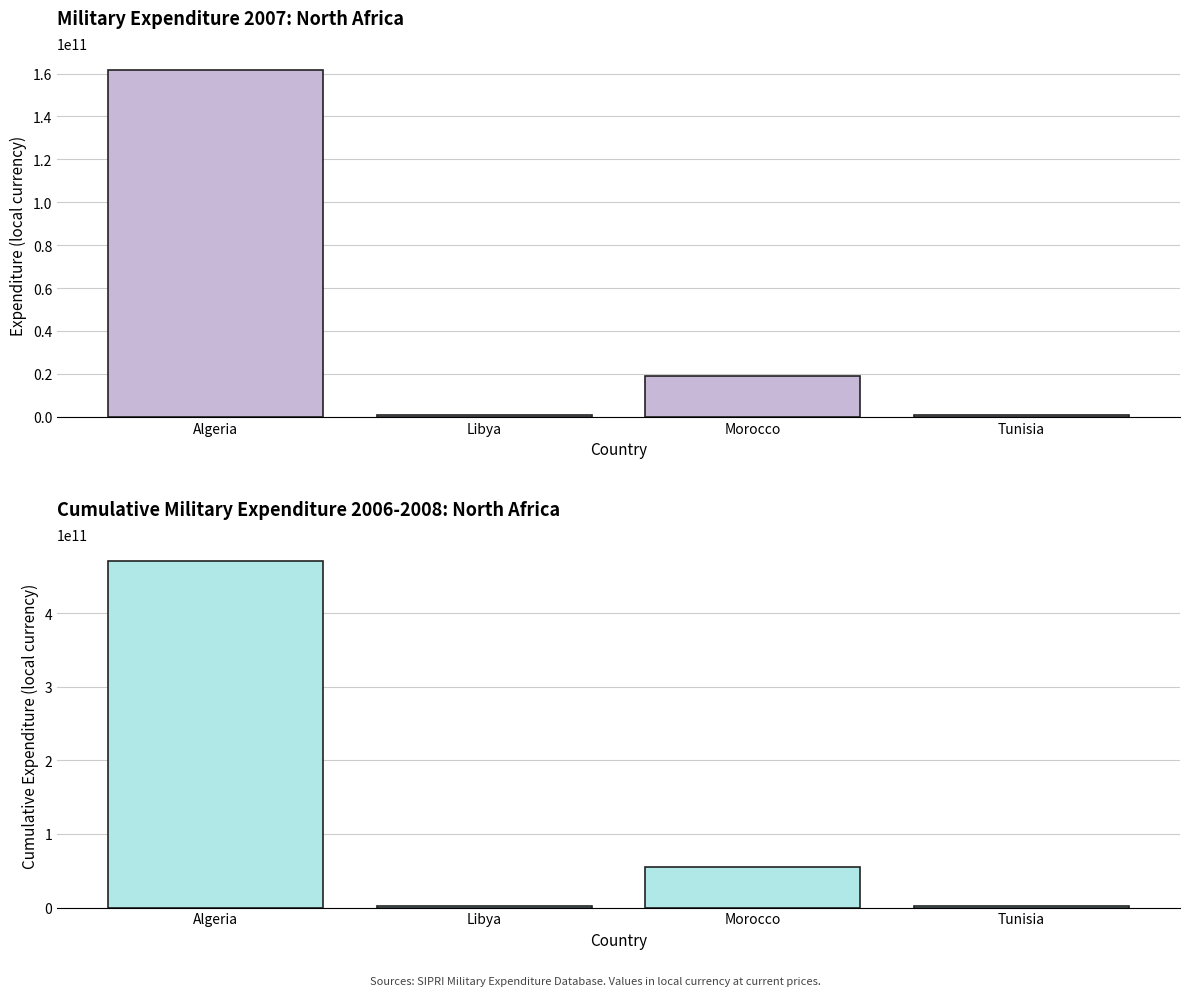

What is the average value?

132695925000